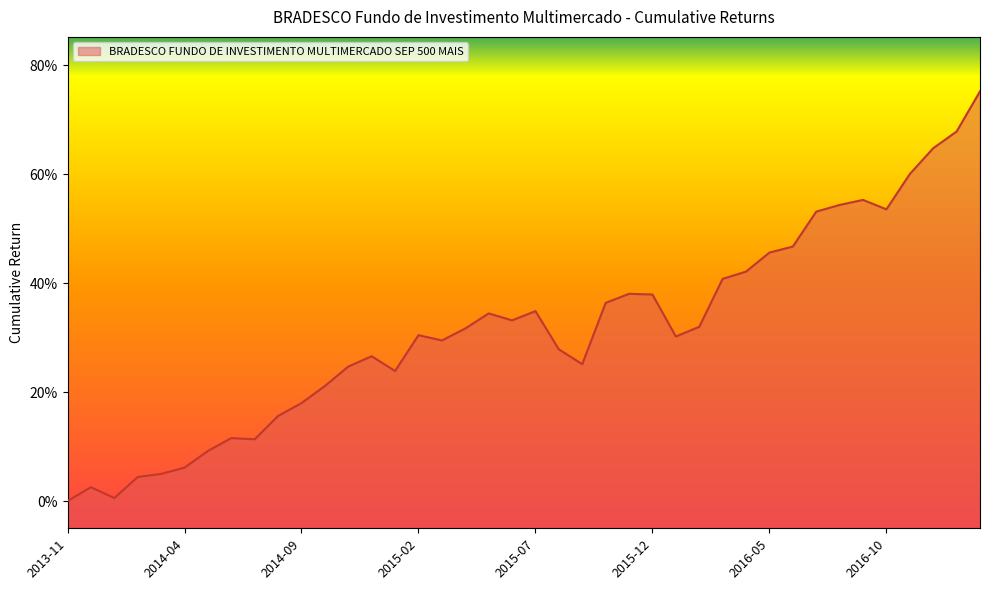

What is the greatest value displayed?

0.8